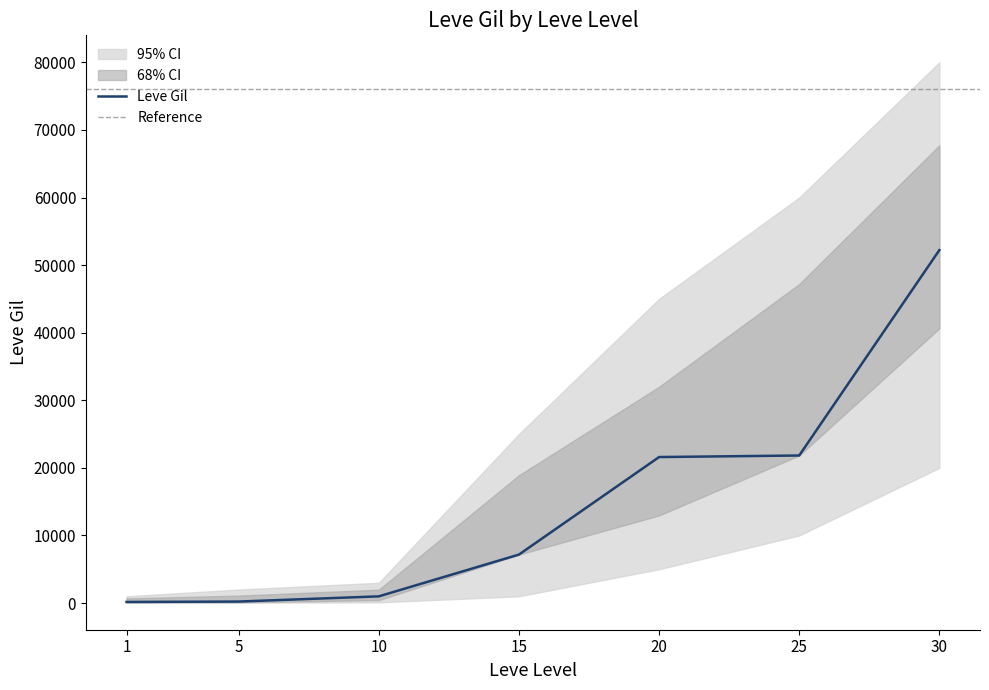

Does the chart have visible grid lines?

No